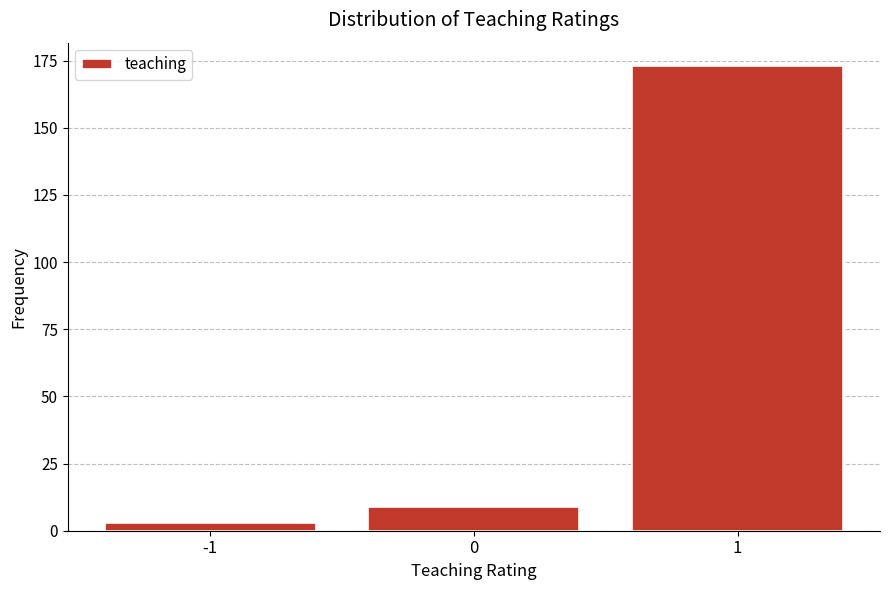

Reading left to right, extract all data points from this chart.

3	9	173